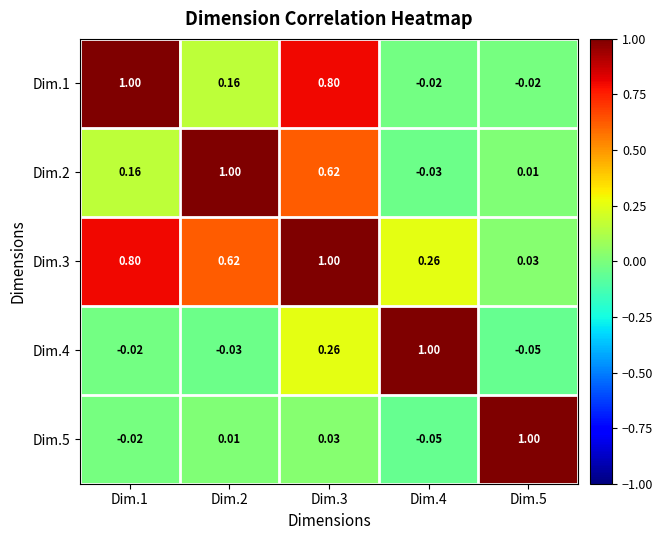

At Dim.5, list the series in order from largest to smallest.

Dim.5, Dim.3, Dim.2, Dim.1, Dim.4